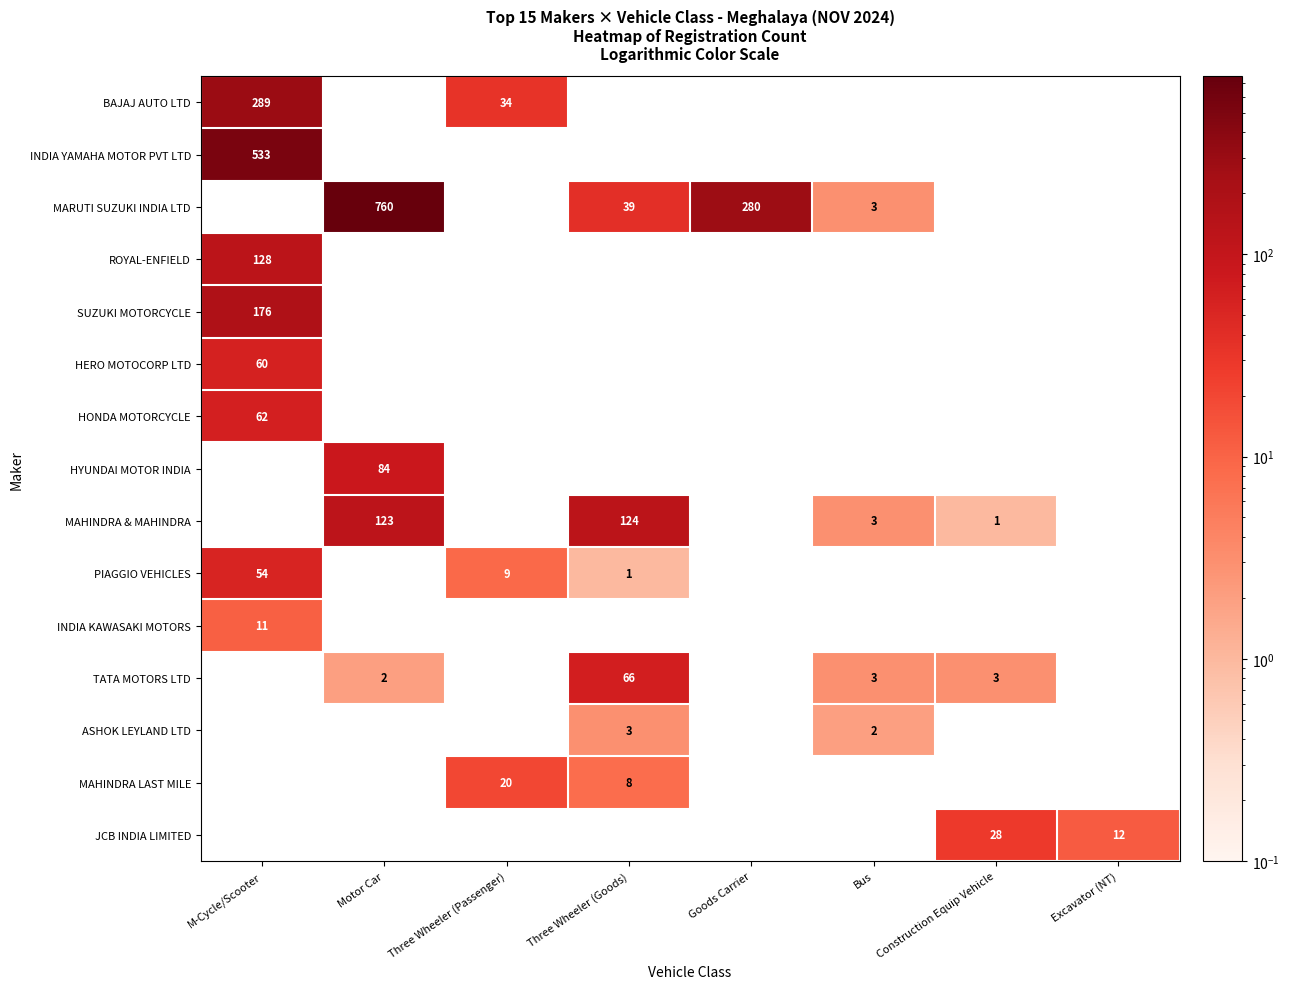

True or false: MAHINDRA & MAHINDRA has a value of 79 at Motor Car.

False